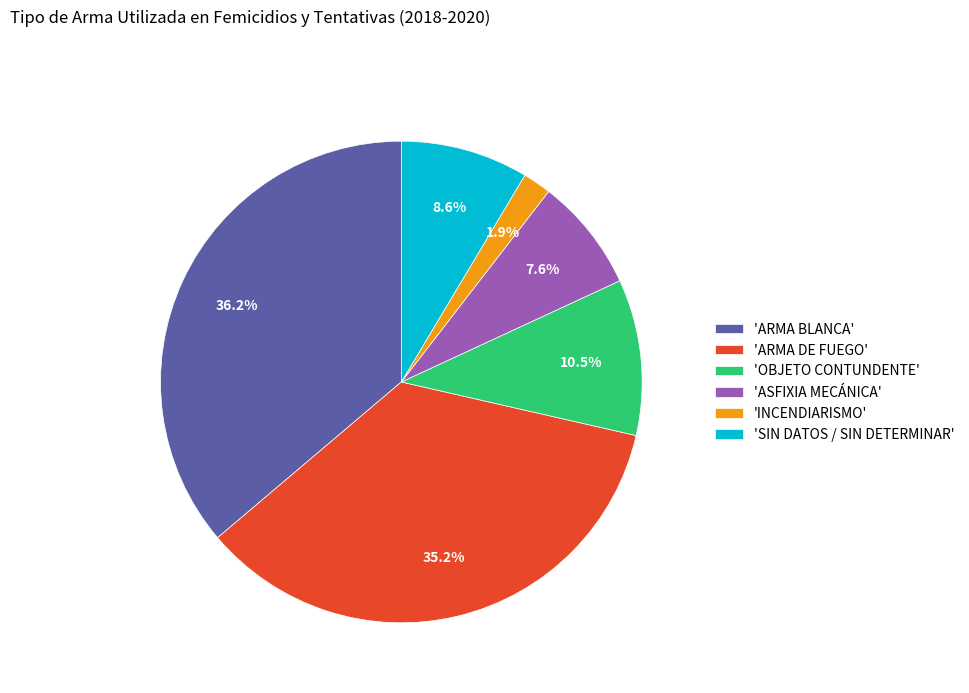

Approximately how many times larger is the value at 'ARMA DE FUEGO' compared to 'INCENDIARISMO'?

18.5